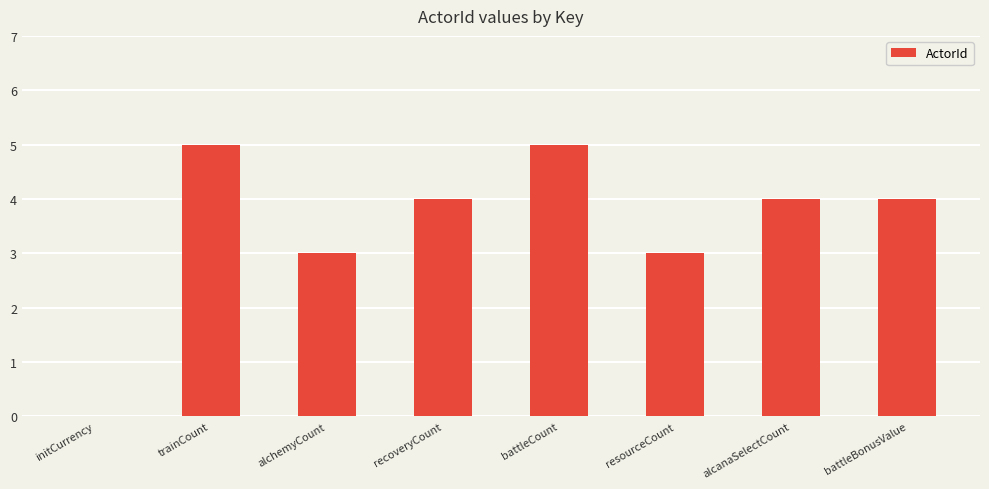

What value does the data have at battleBonusValue?

4